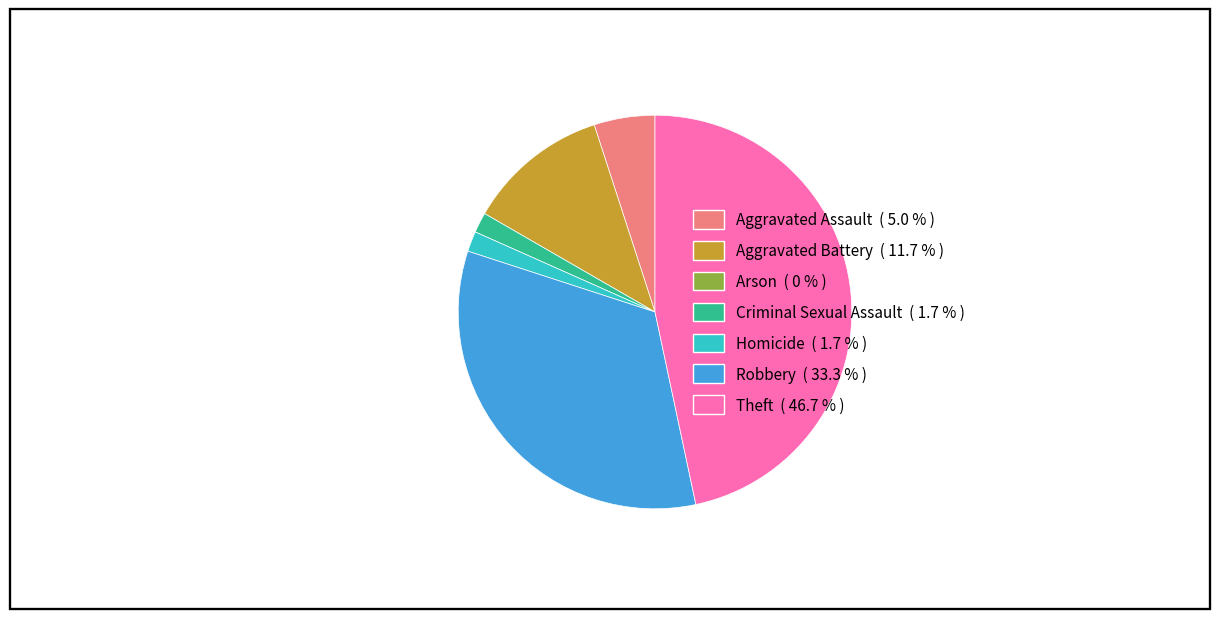

Does any single category account for the majority?

No